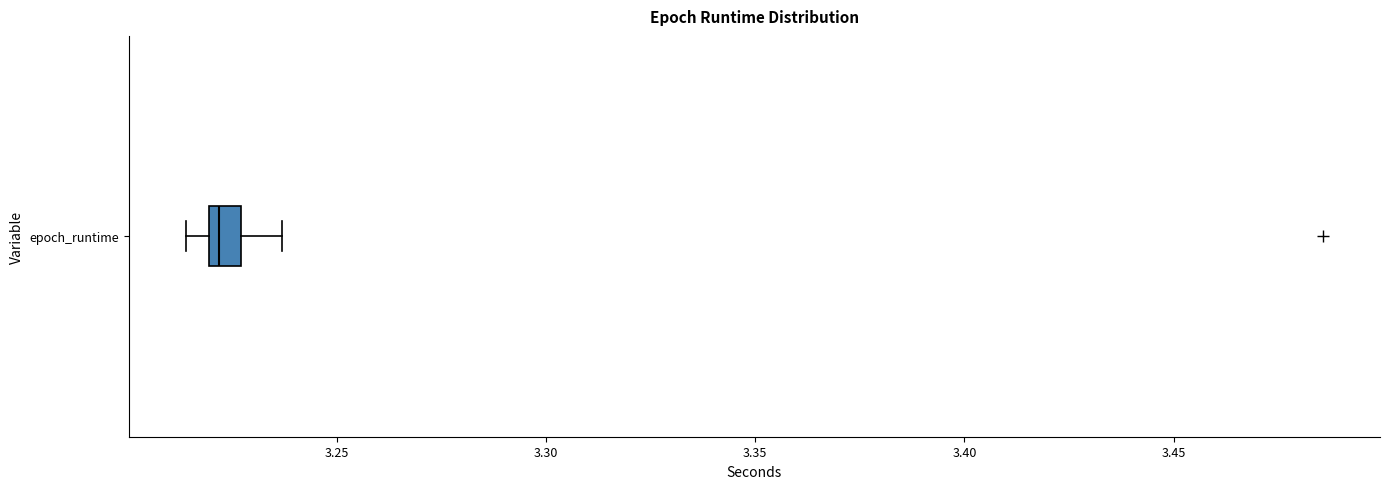

Transcribe this box plot: give where the median line is, the range the box spans, and where the two whiskers end, as read against the x-axis. The values are not printed on the chart, so give them approximately, as read against the axis.

median 3.220 (just right of the box's left edge), box 3.220 to 3.225, whiskers 3.215 to 3.235